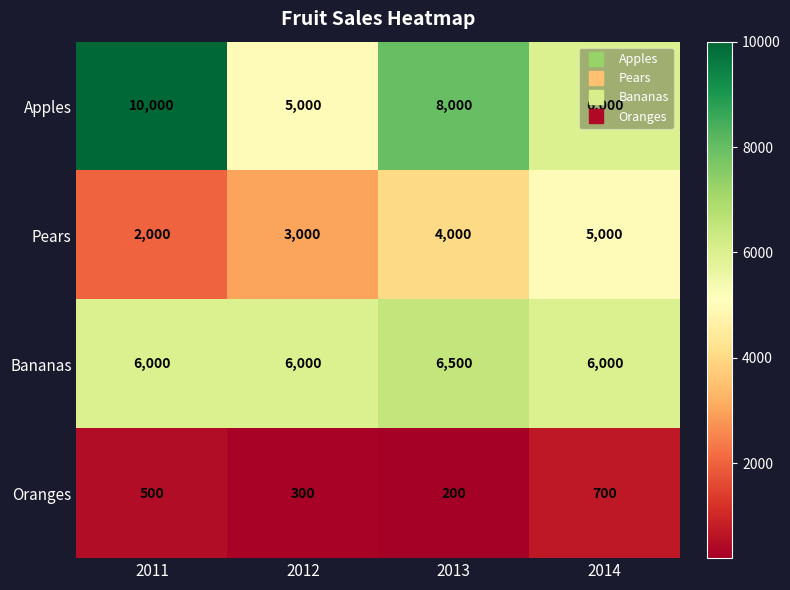

Count the number of categories in the chart.

4